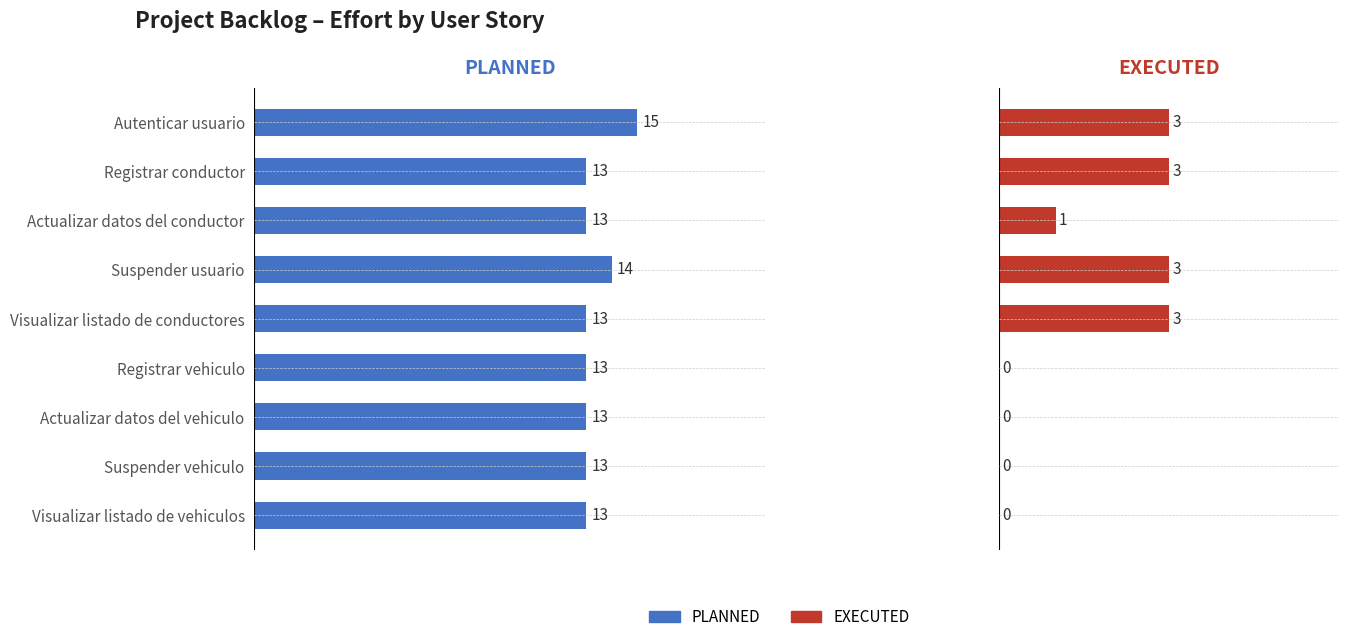

How many bars are there in each group?

2